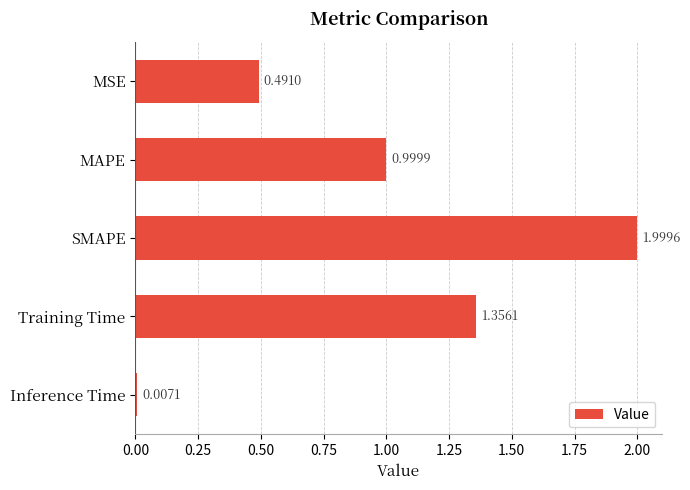

What is the label of the 3rd bar from the top?

SMAPE